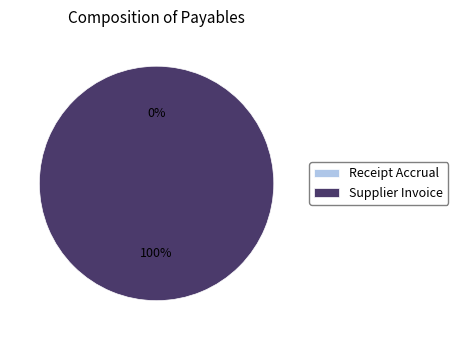

Rank the categories by value from highest to lowest.

Supplier Invoice, Receipt Accrual